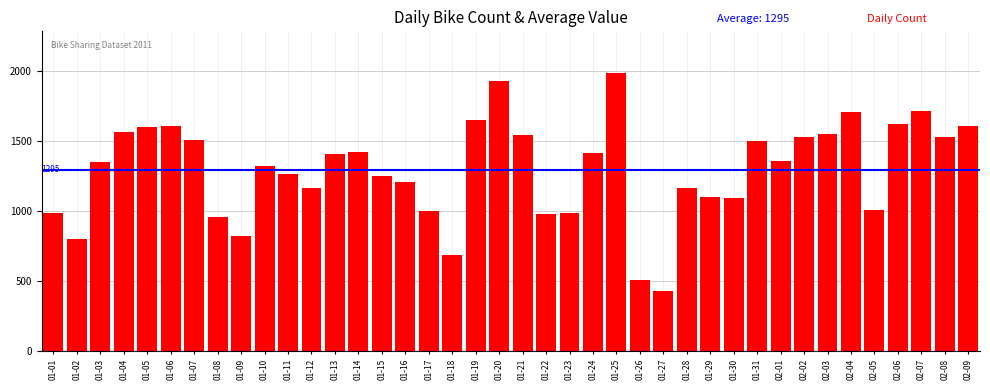

What is the maximum value shown in the chart?

1985